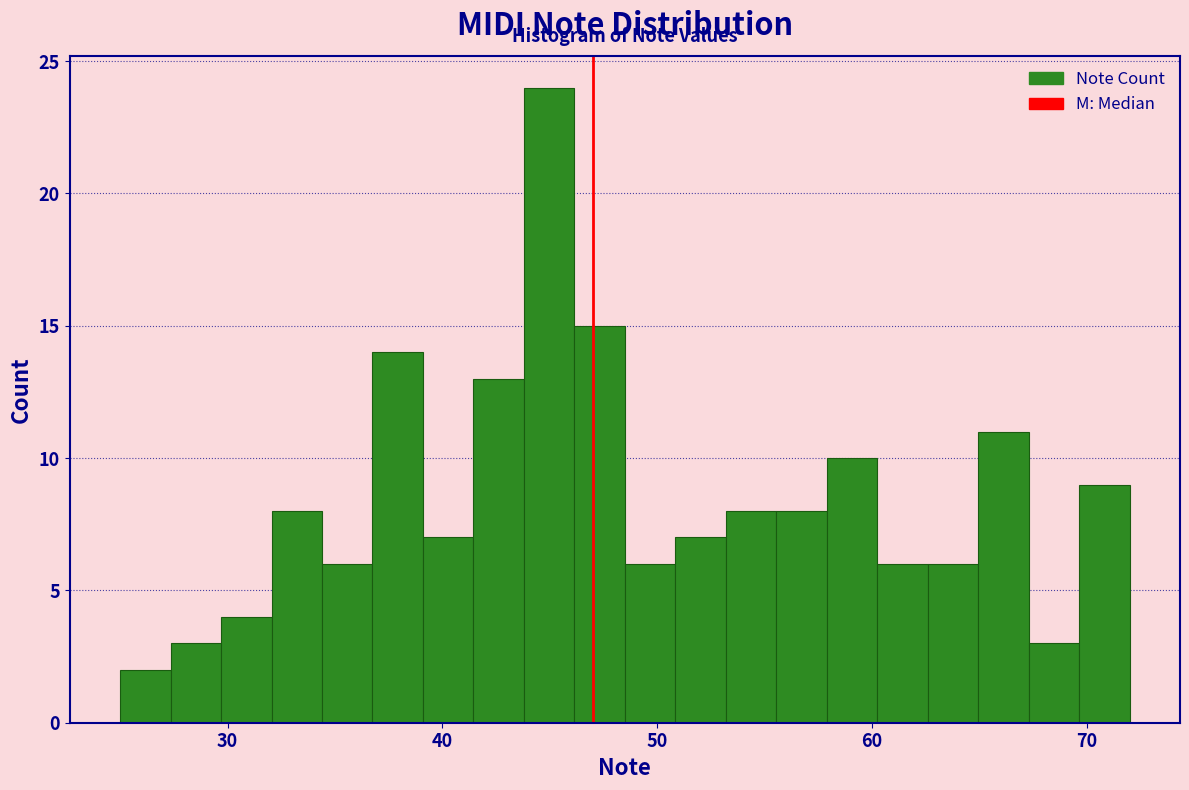

Around what value on the x-axis is the tallest bar? Give the approximate position of its centre, as read against the axis.

45